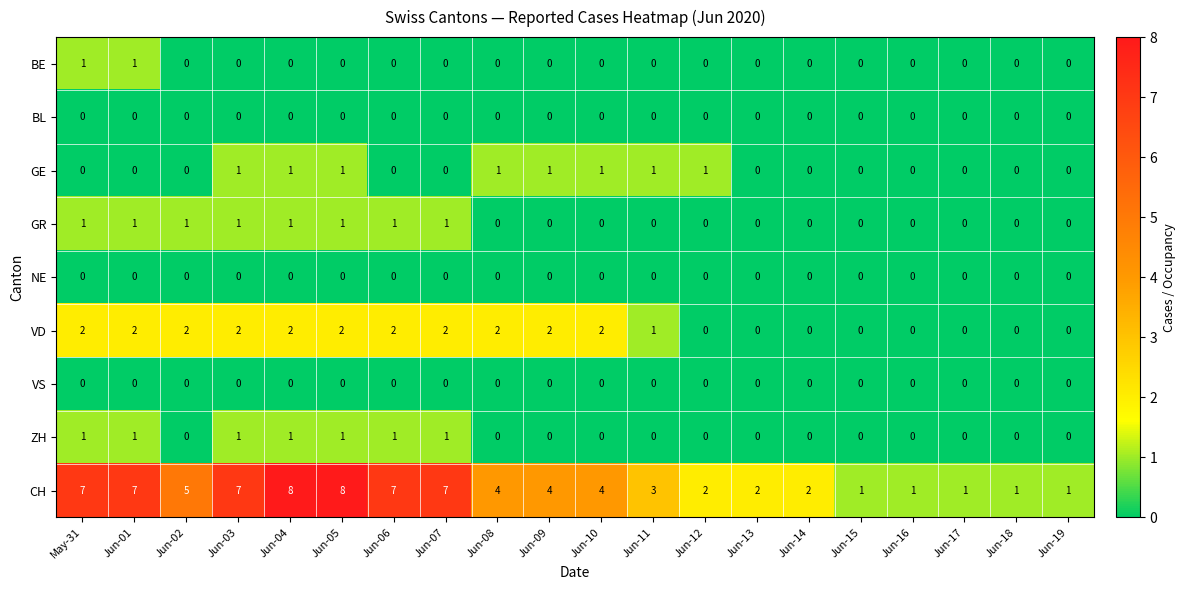

How many categories are shown in the chart?

20